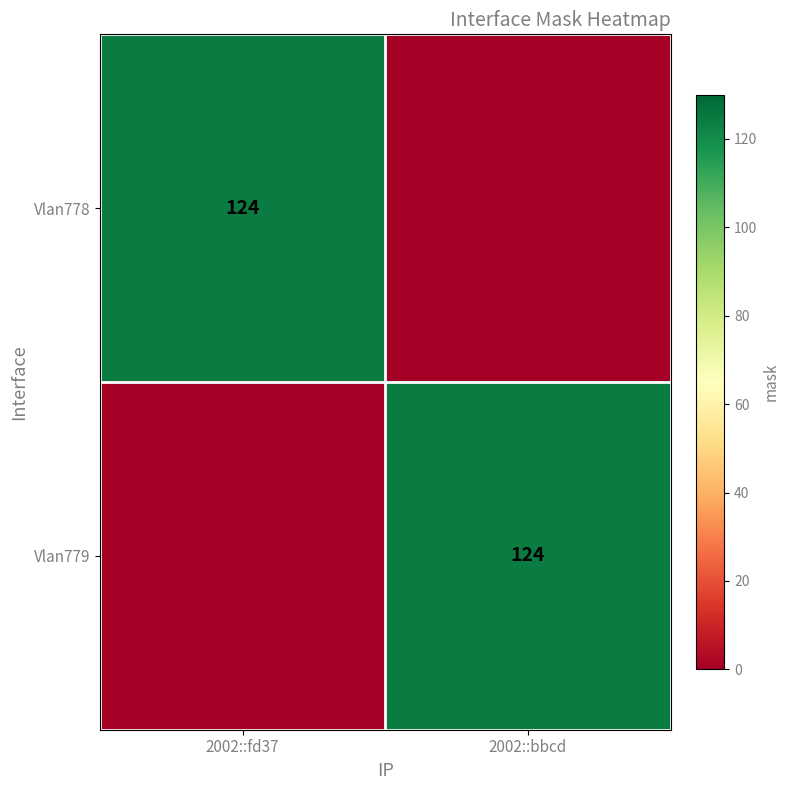

What is the total value across all series at 2002::fd37?

124